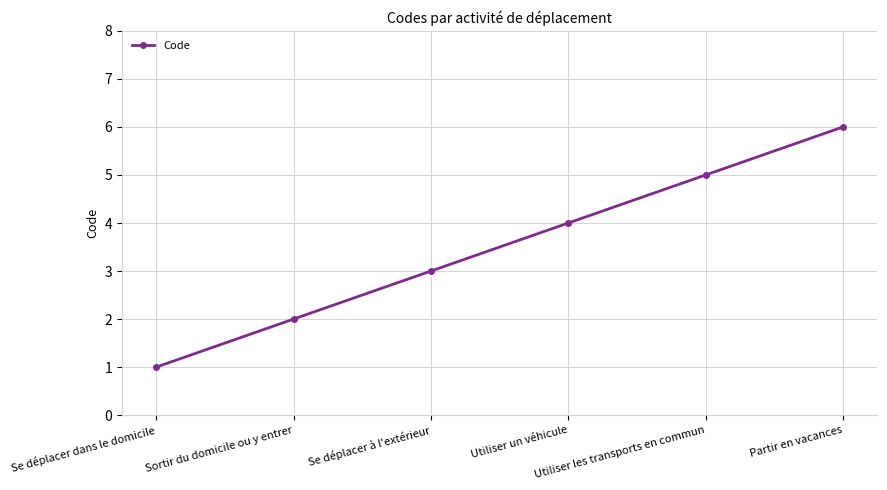

Reading left to right, what are all the values shown in this chart?

1	2	3	4	5	6